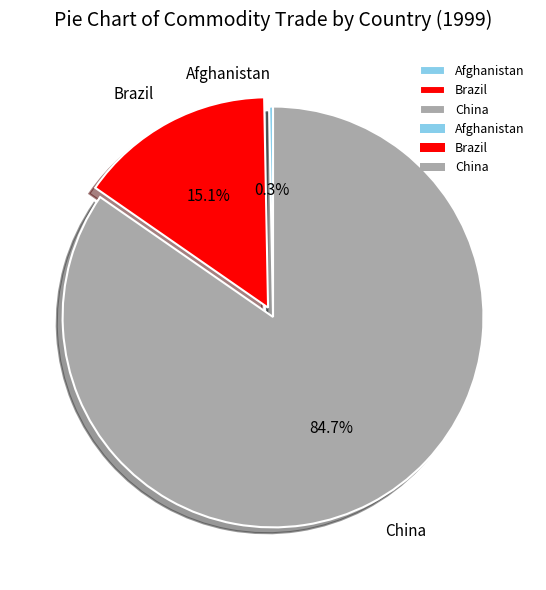

Is the sum of Afghanistan and China greater than half?

Yes